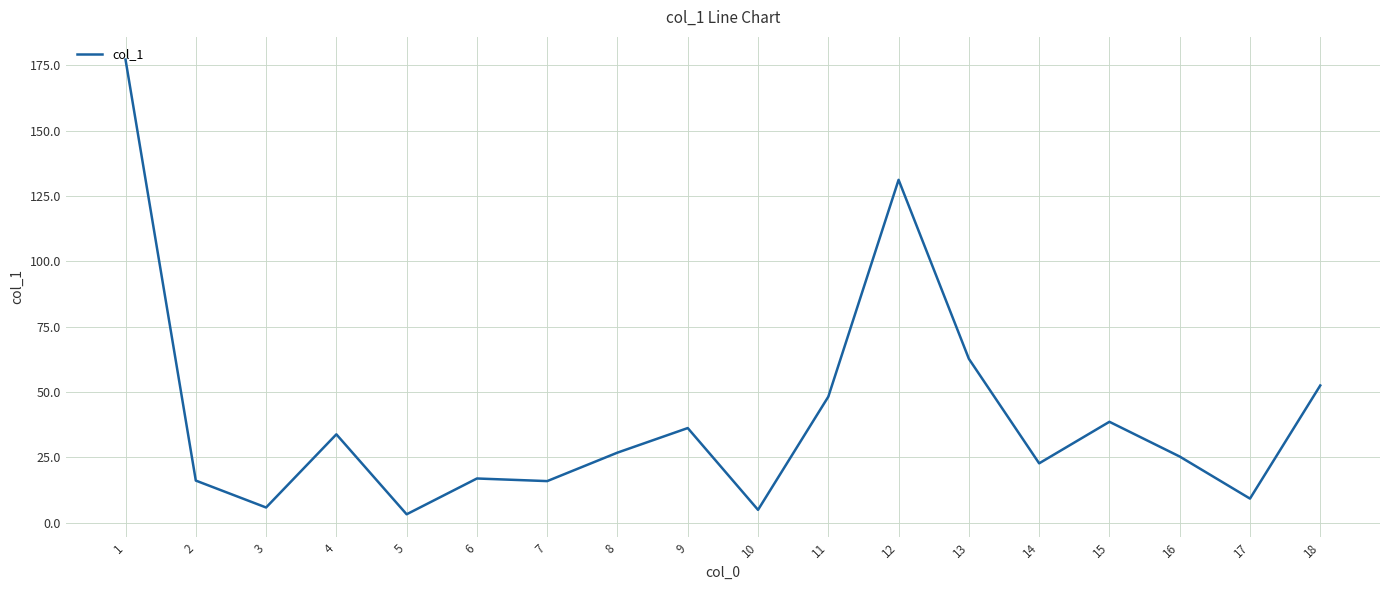

What is the smallest value displayed?

3.2